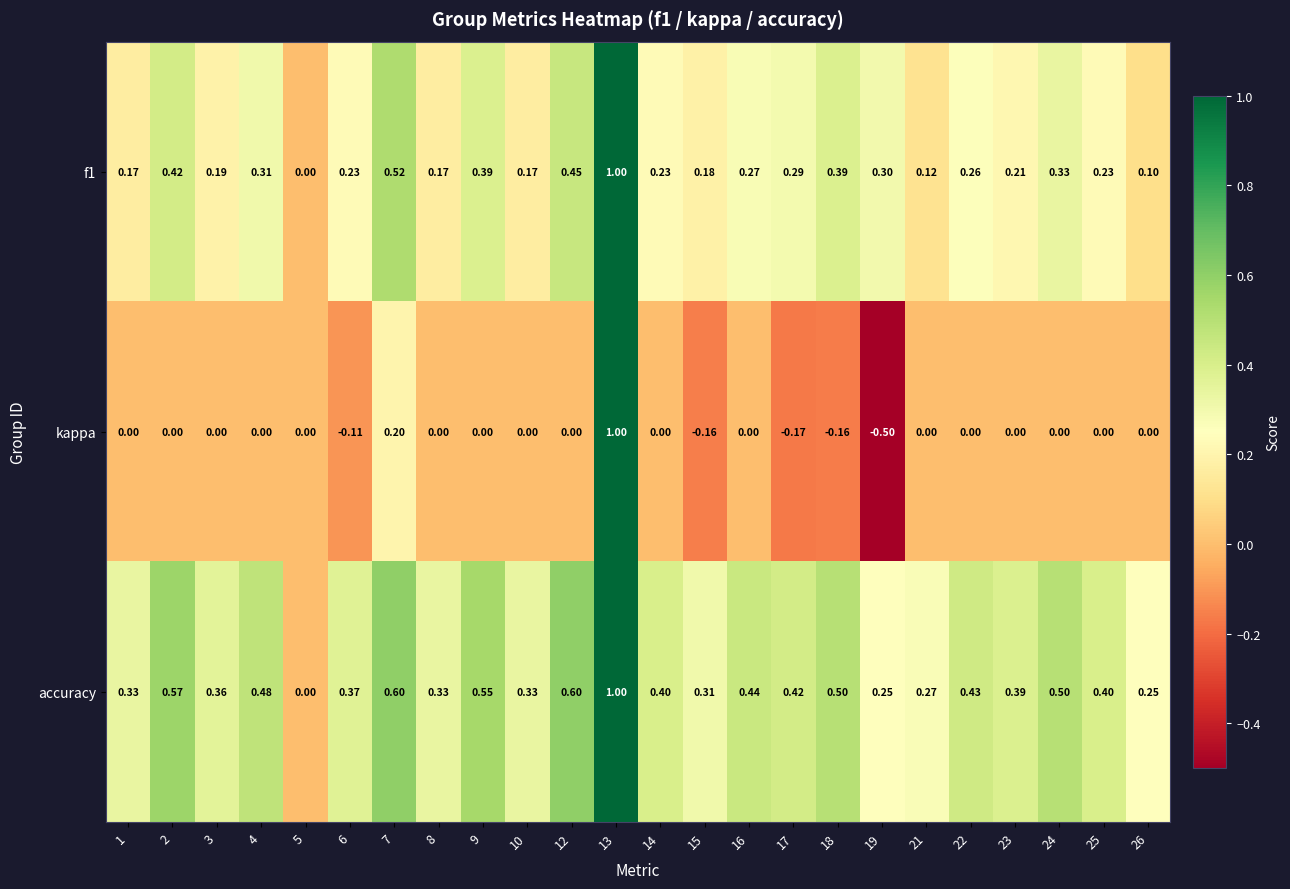

Which series has the widest spread of values?

kappa